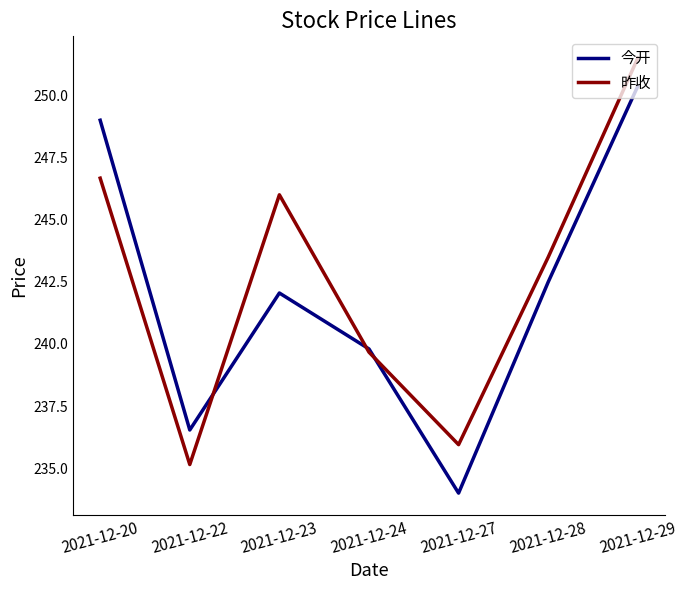

What is the sum of the 今开 values at 2021-12-23 and 2021-12-22?

478.6